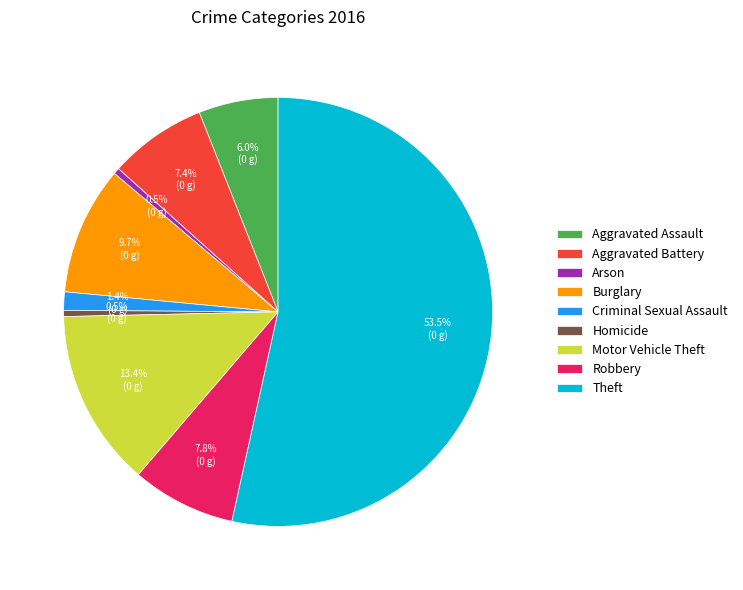

Which slice represents more than half of the pie?

Theft